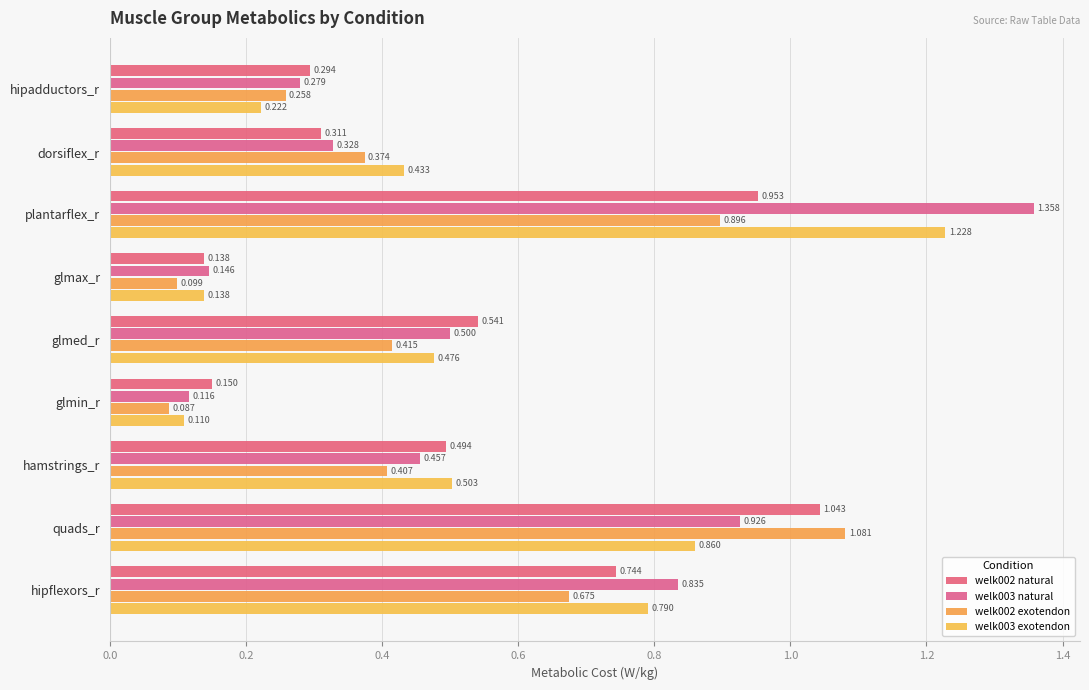

What is the maximum value for welk002 natural?

1.0